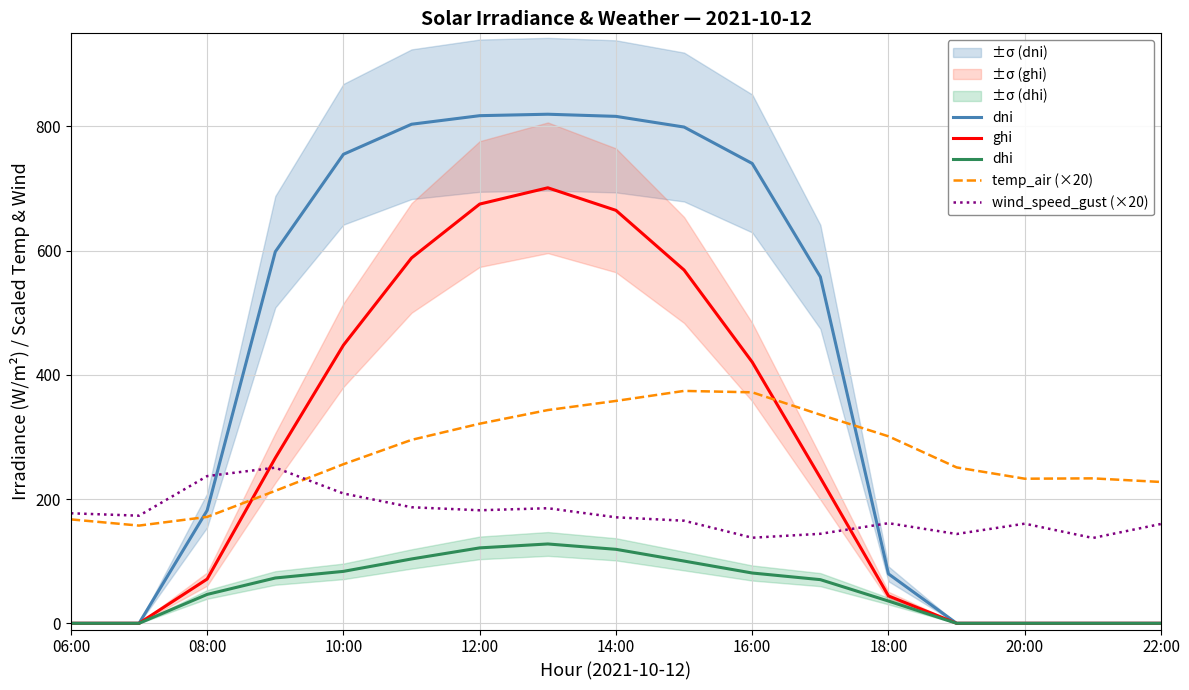

Where does the wind_speed_gust (×20) series first go above 170?

06:00